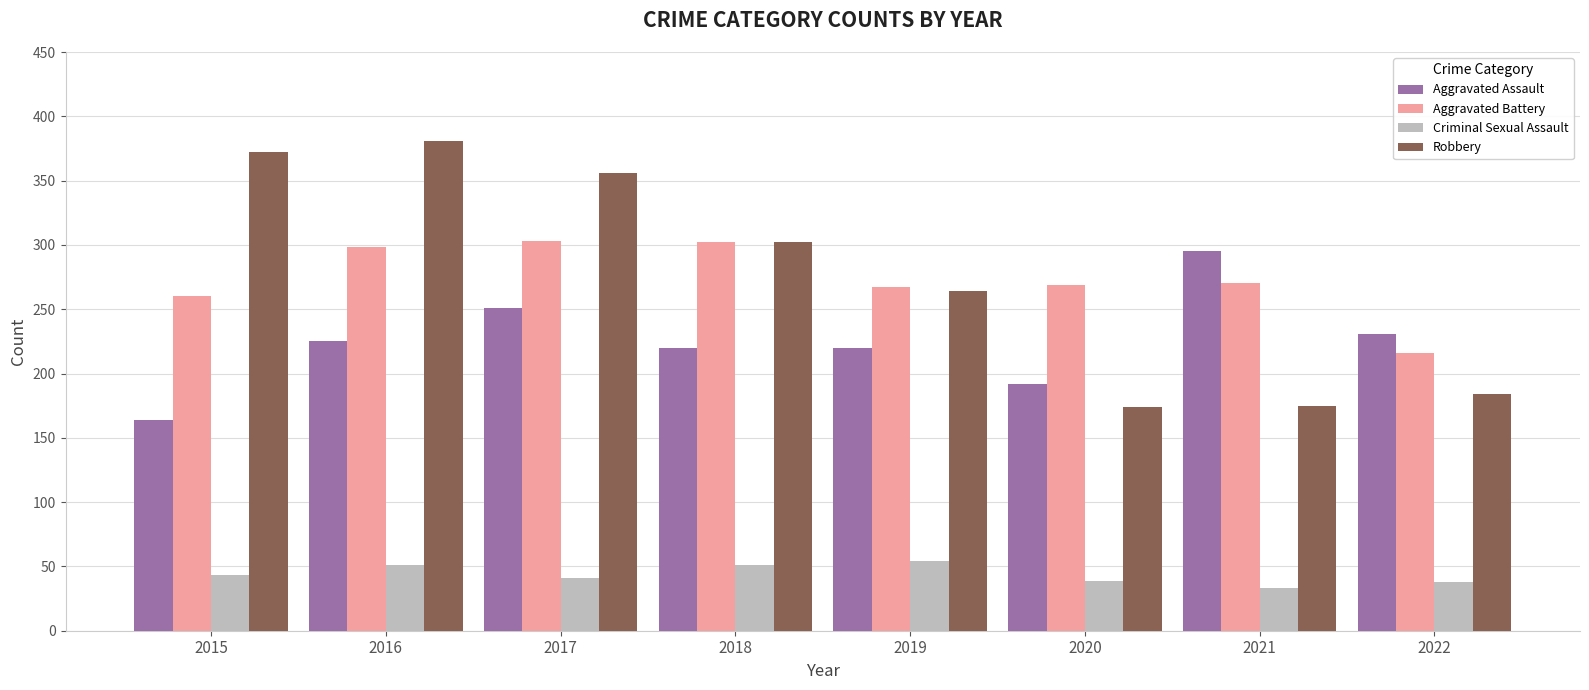

What are all the series names shown in the legend?

Aggravated Assault, Aggravated Battery, Criminal Sexual Assault, Robbery